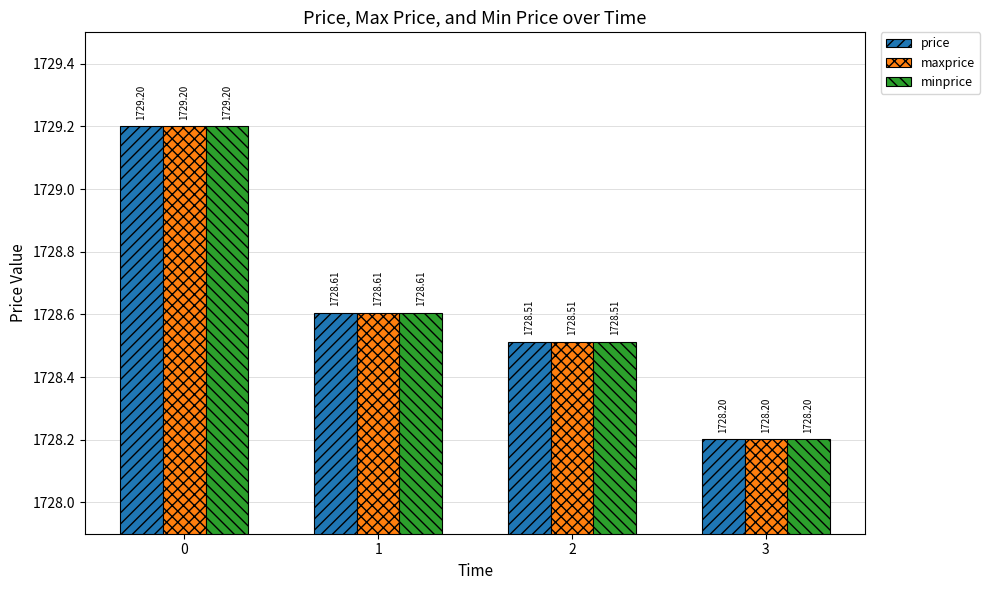

How many price values are between 1728 and 1729?

3